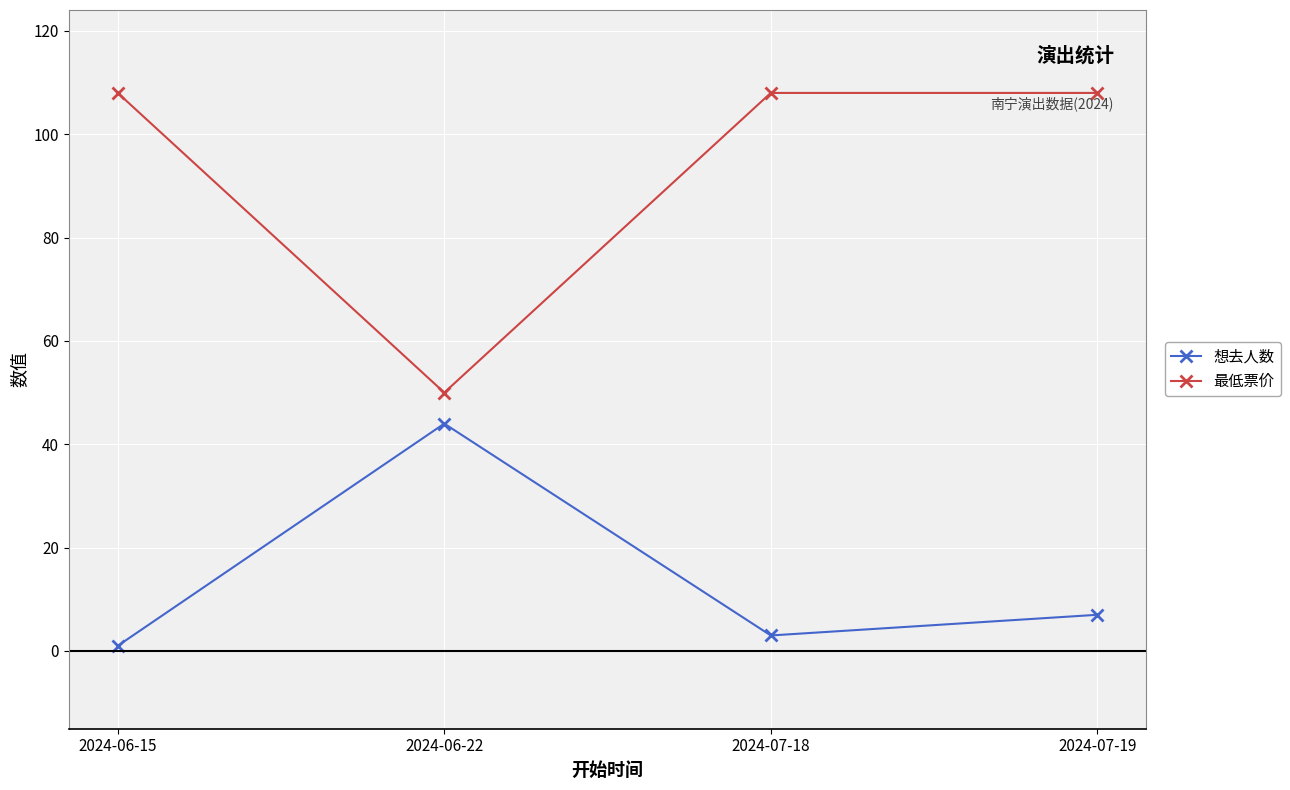

Does the chart have visible grid lines?

Yes